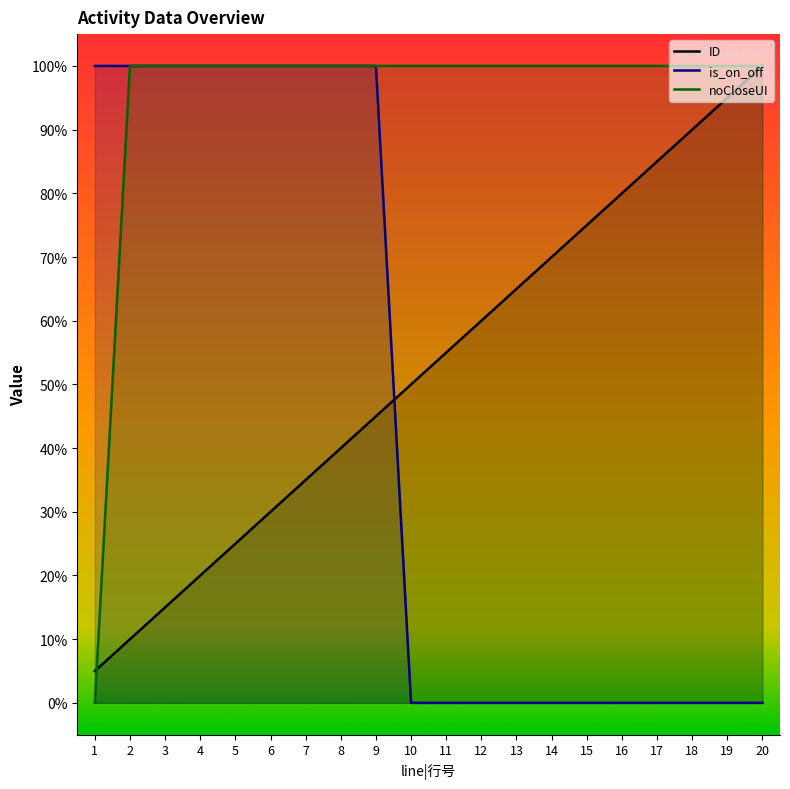

What is the sum of the is_on_off values at 6 and 17?

100.0